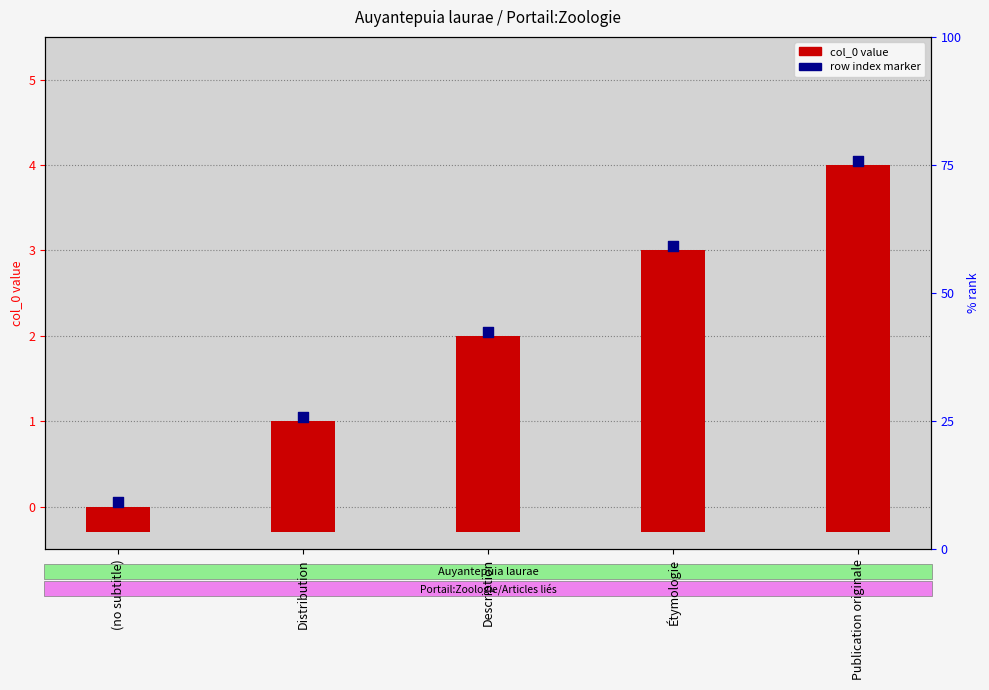

Between Étymologie and (no subtitle), which is larger?

Étymologie